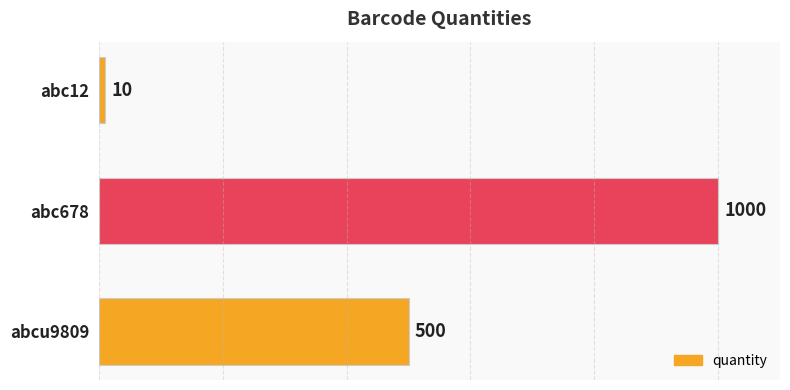

How many bars are there in total?

3